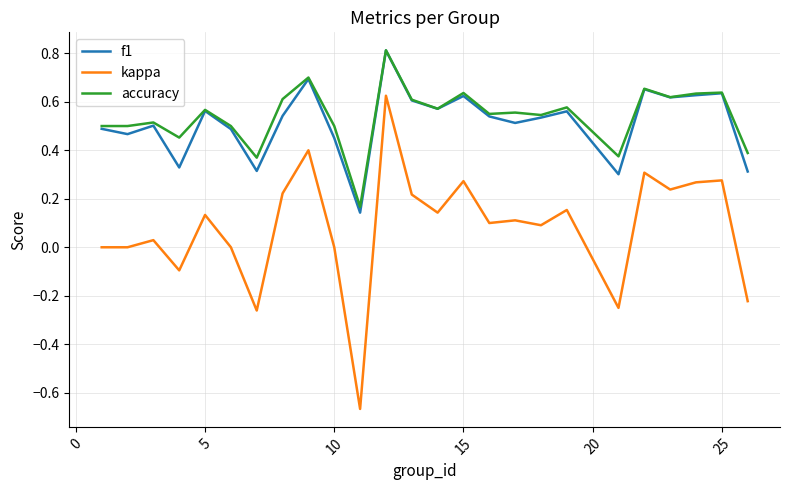

Which series has the widest spread of values?

kappa